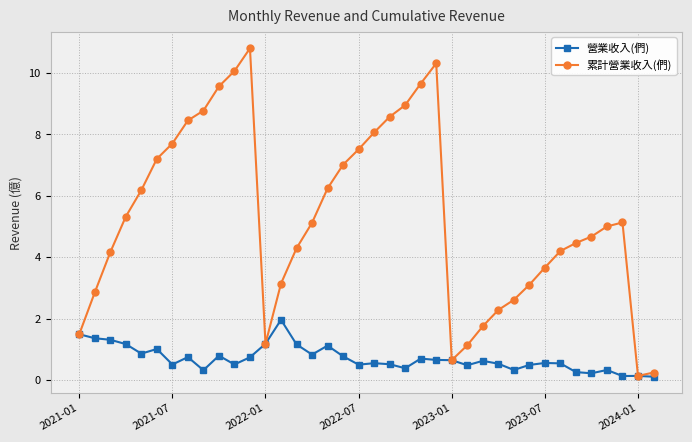

What is the average value of the 累計營業收入(們) series?

5.3